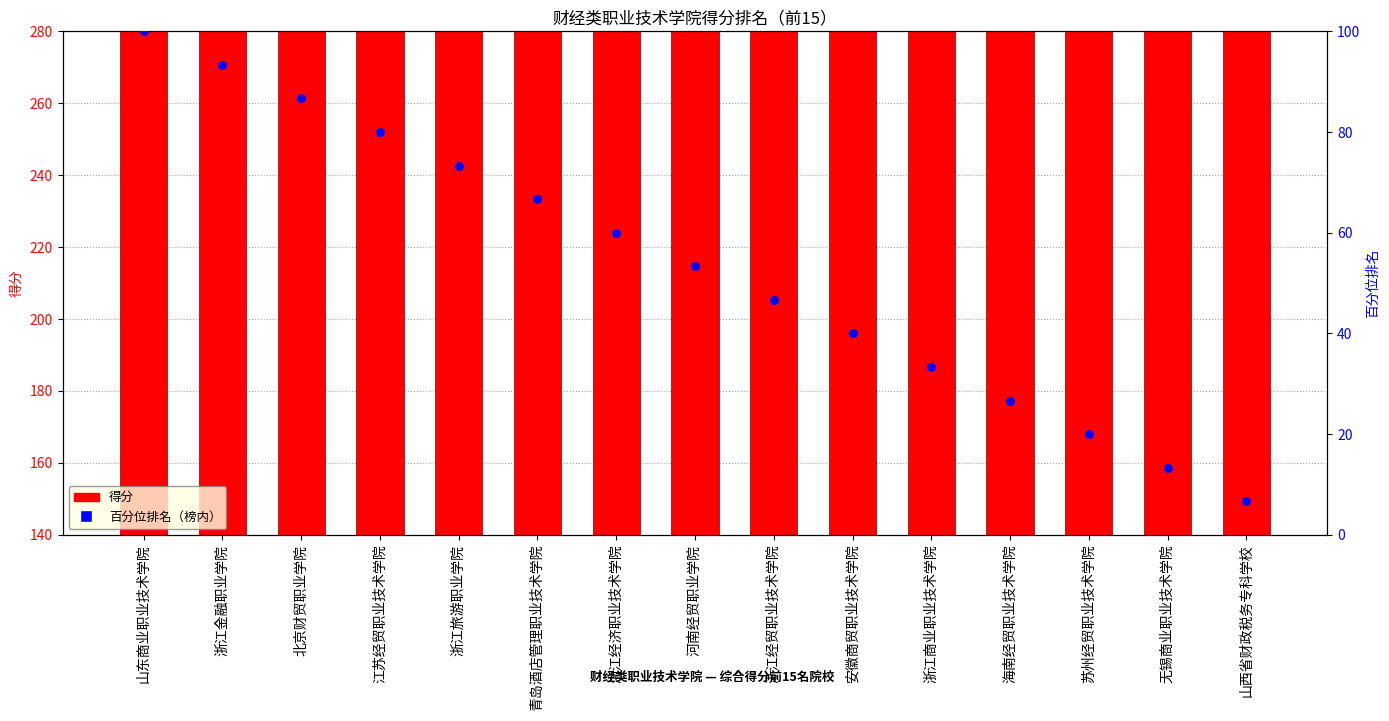

Which series contains the highest Y value?

得分